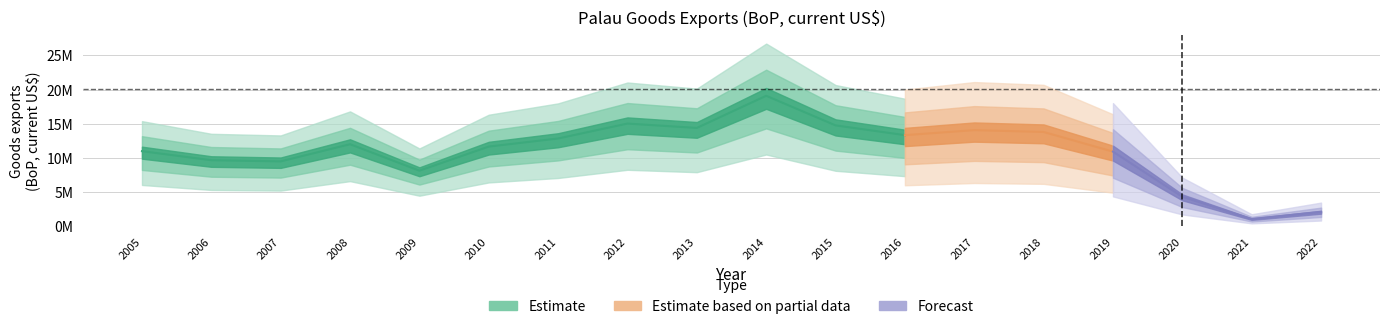

How many categories are shown in the chart?

18